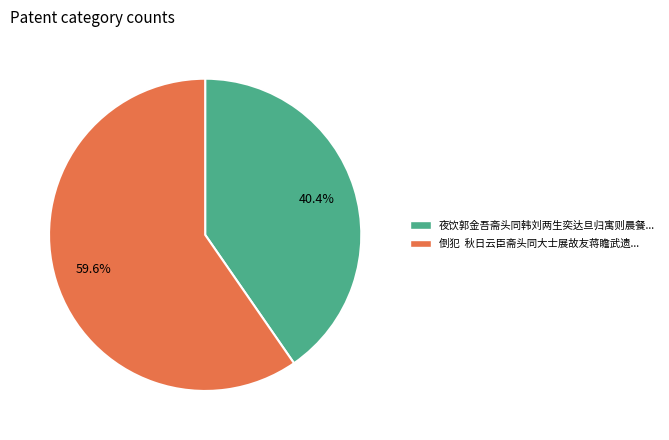

Count the number of slices in the pie.

2